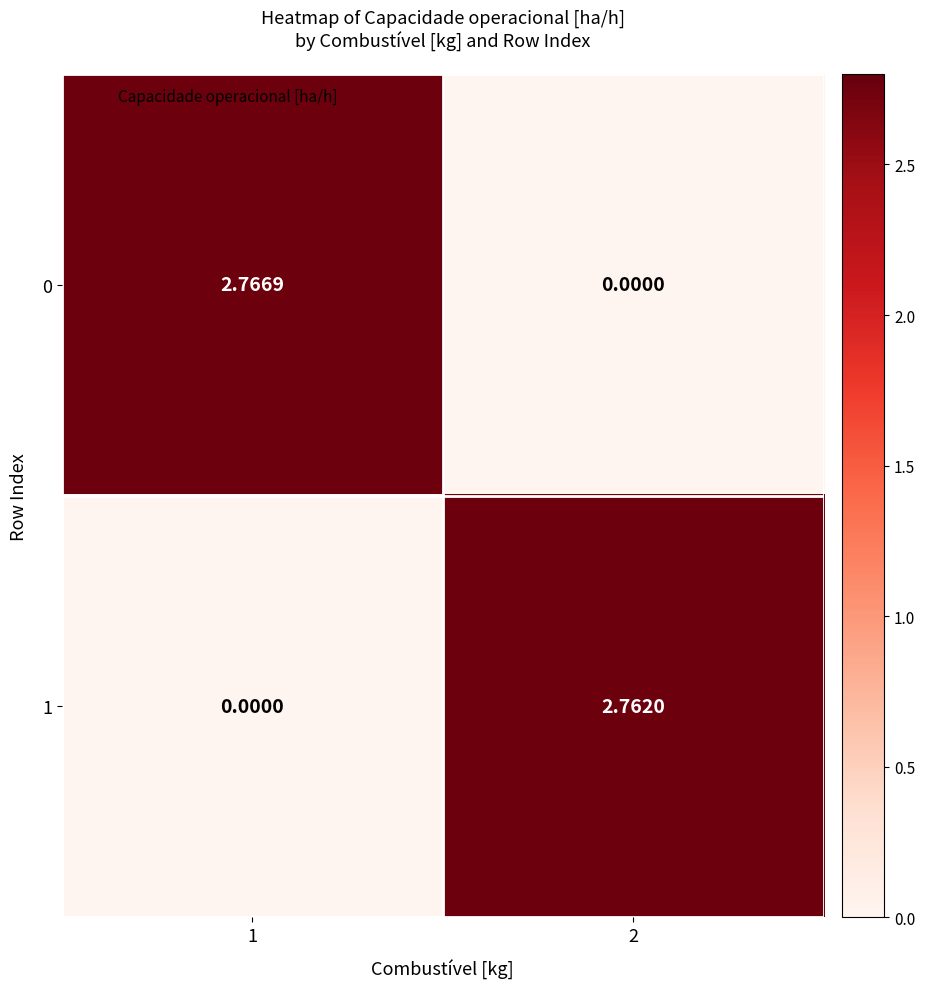

Is the value of 1 at 1 greater than the value of 0 at 1?

No